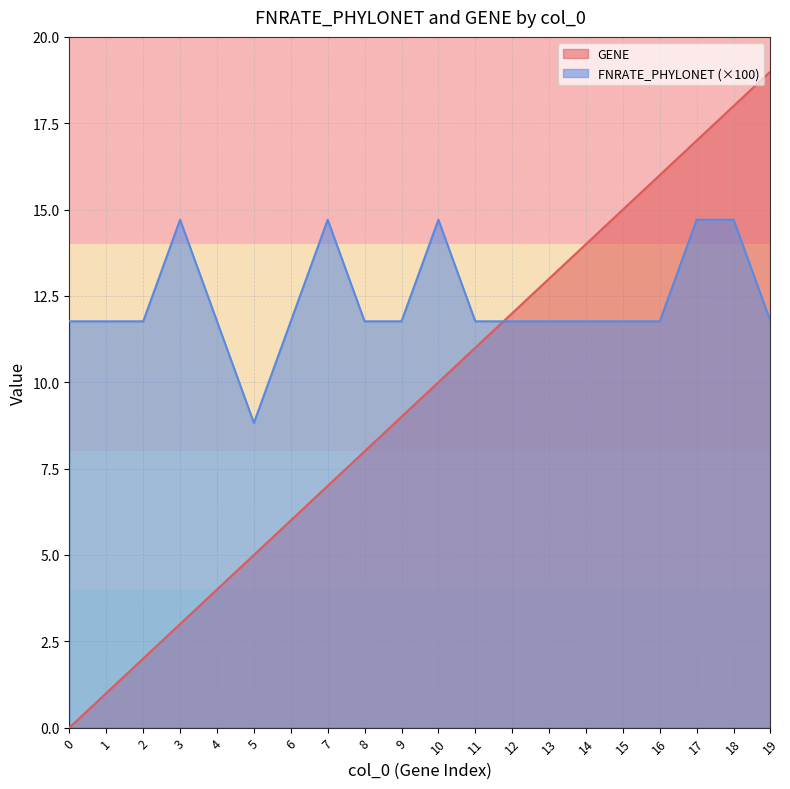

Which has a higher value, 9 or 6?

9